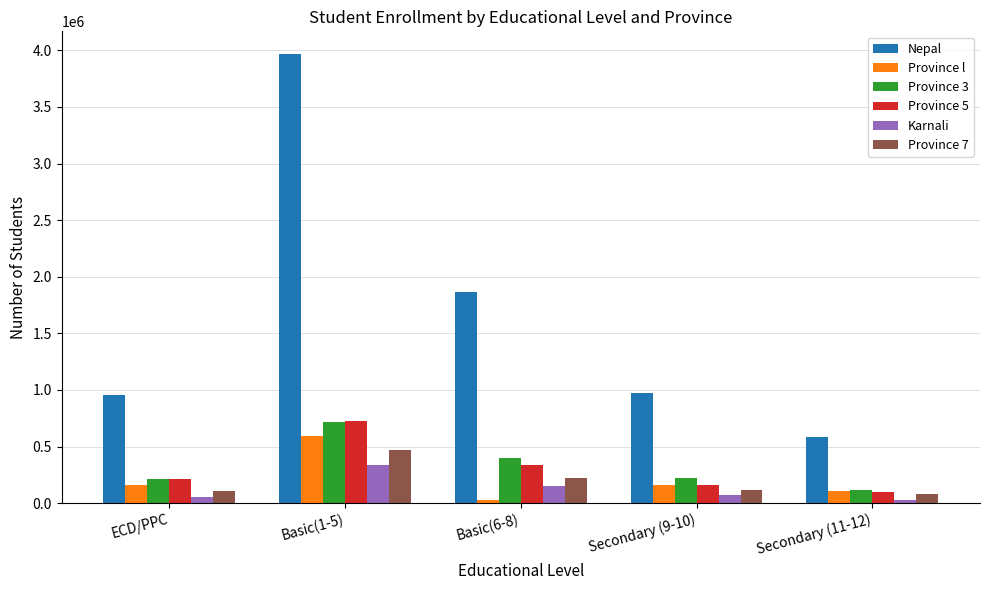

At which label does Province 5 reach its minimum?

Secondary (11-12)